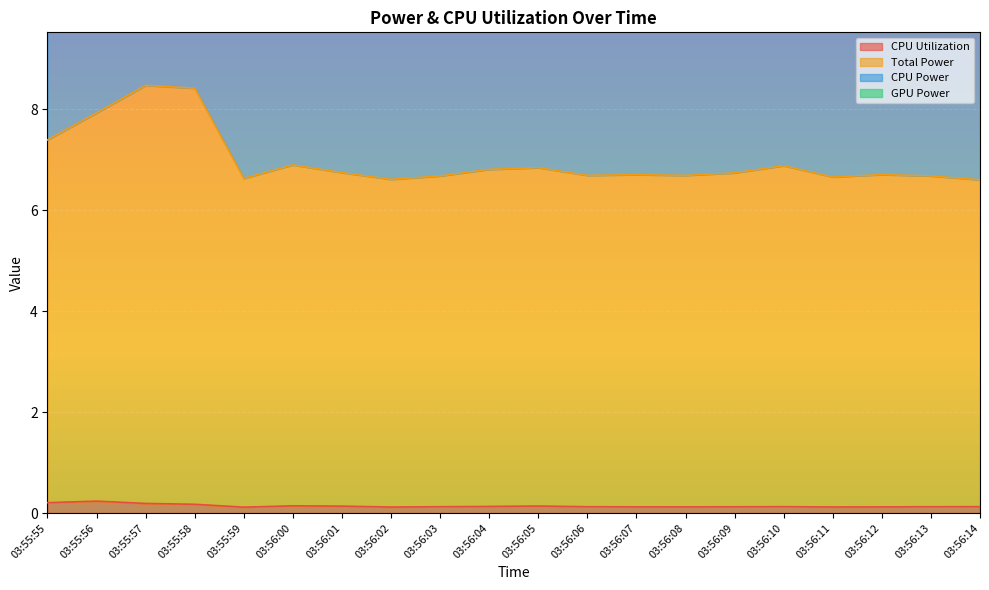

What is the value of the CPU Utilization point at the 5th from the left?

0.1